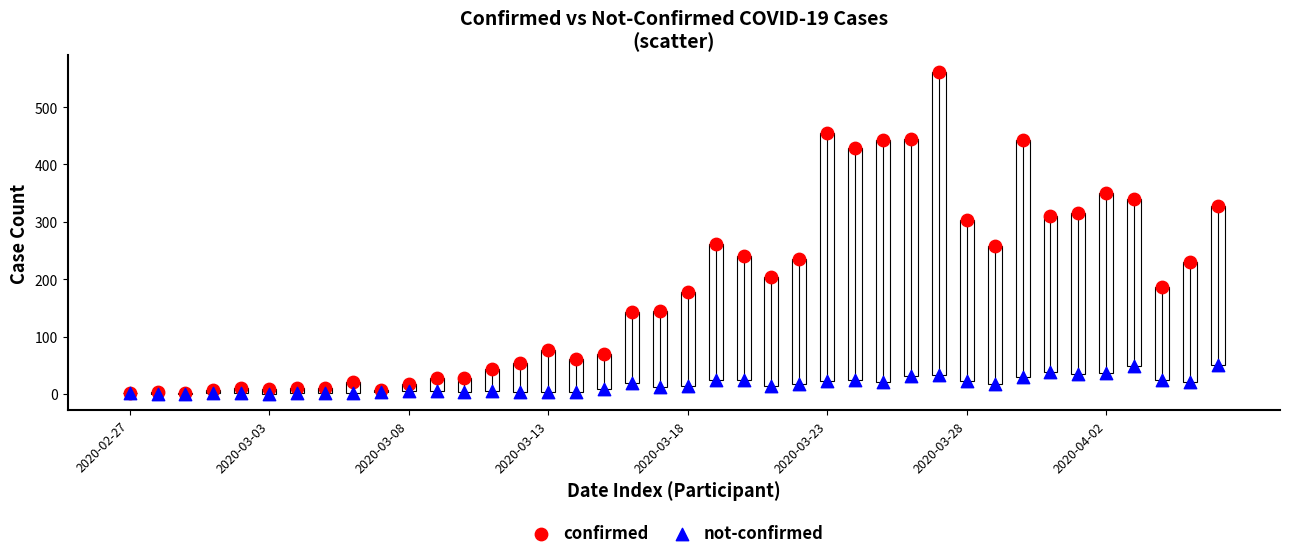

Which series reaches the maximum Y coordinate?

confirmed